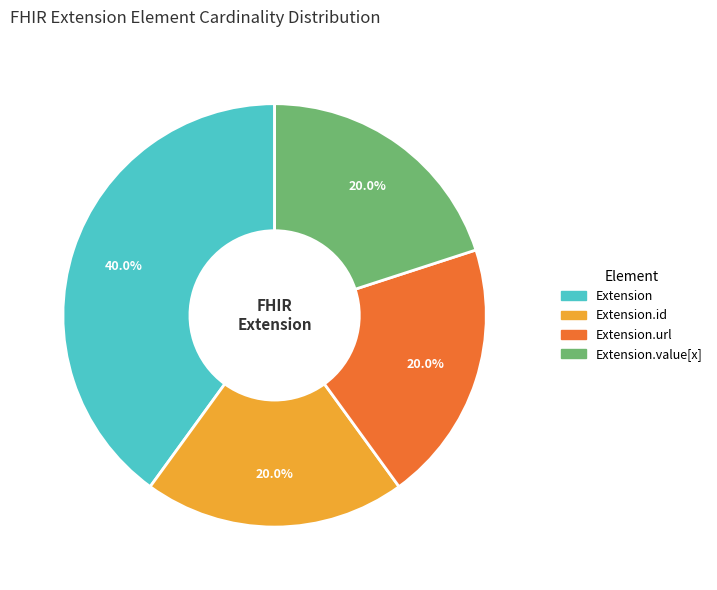

Is there any slice that represents more than half of the pie?

No